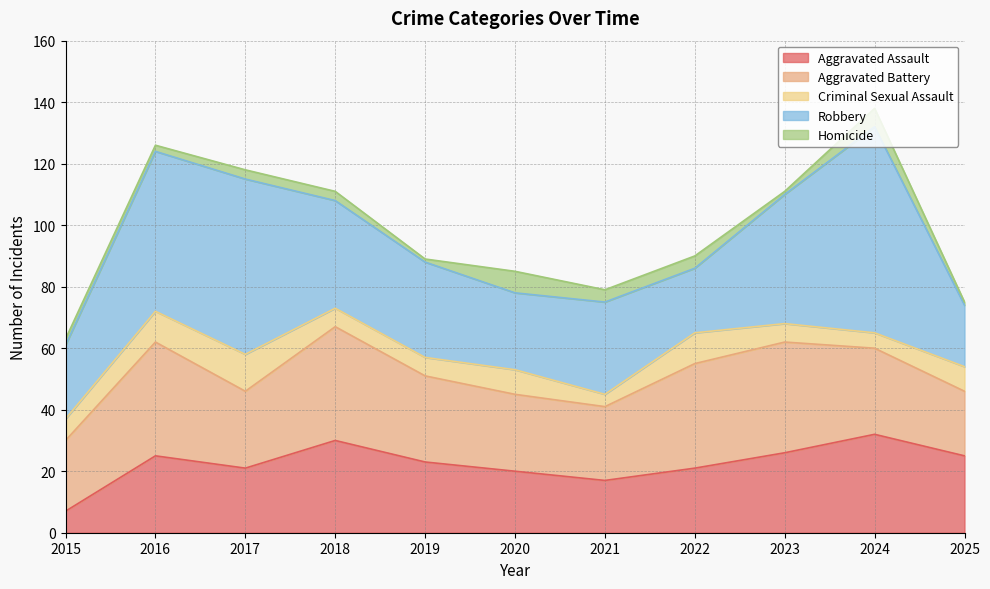

What is the sum of all Homicide values?

34